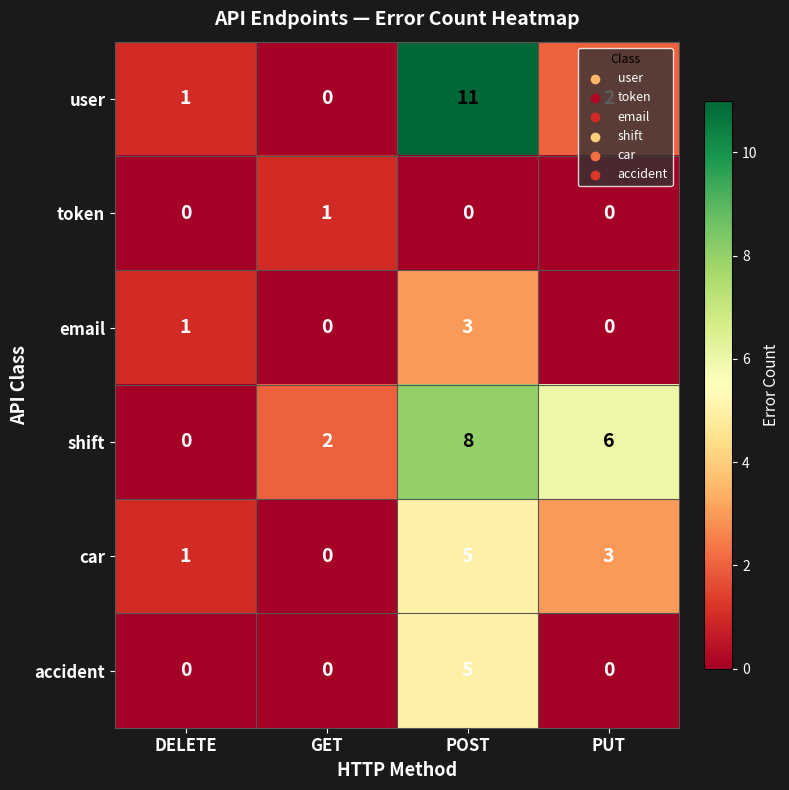

The value of shift at POST is 13. True or false?

False